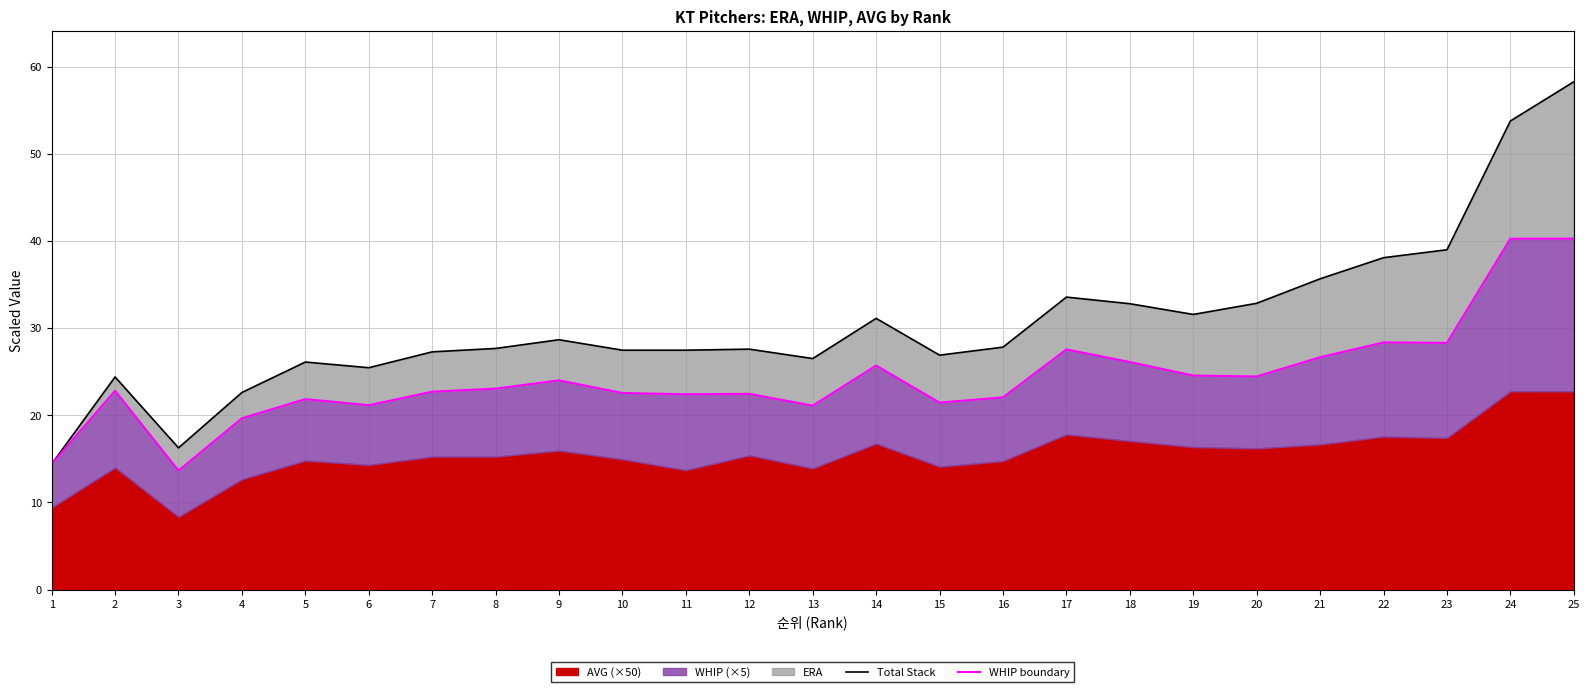

True or false: Total Stack has a value of 31.1 at 14.

True